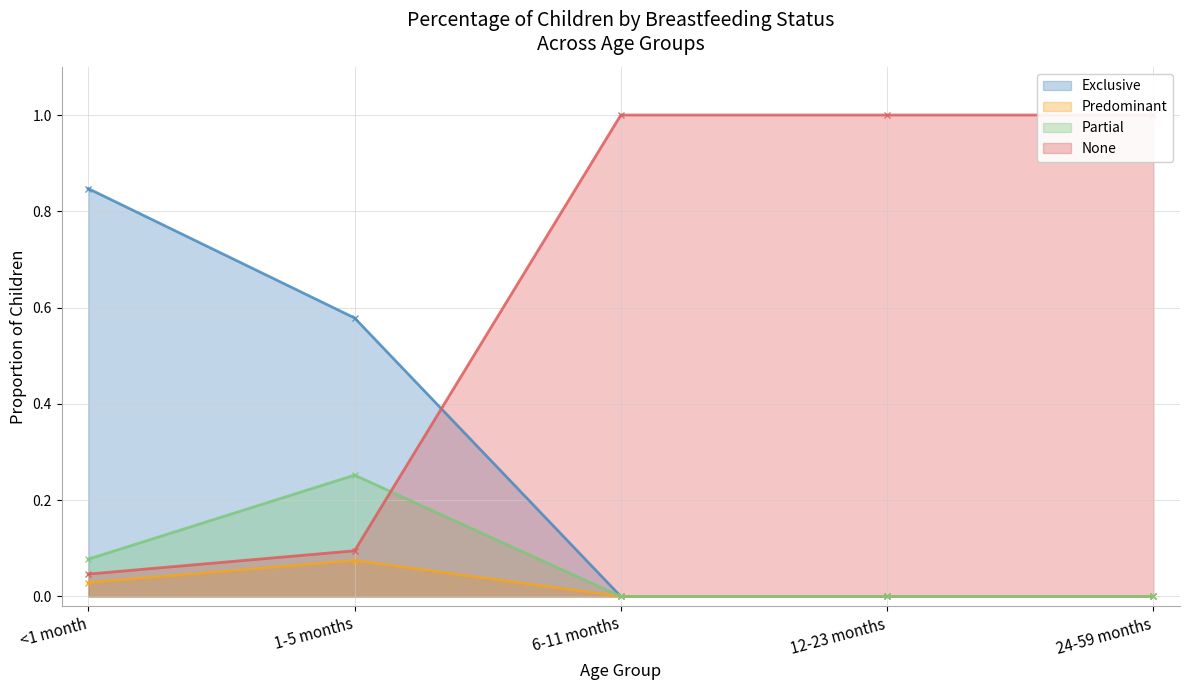

Is it true that Exclusive equals -0.4 at 12-23 months?

False